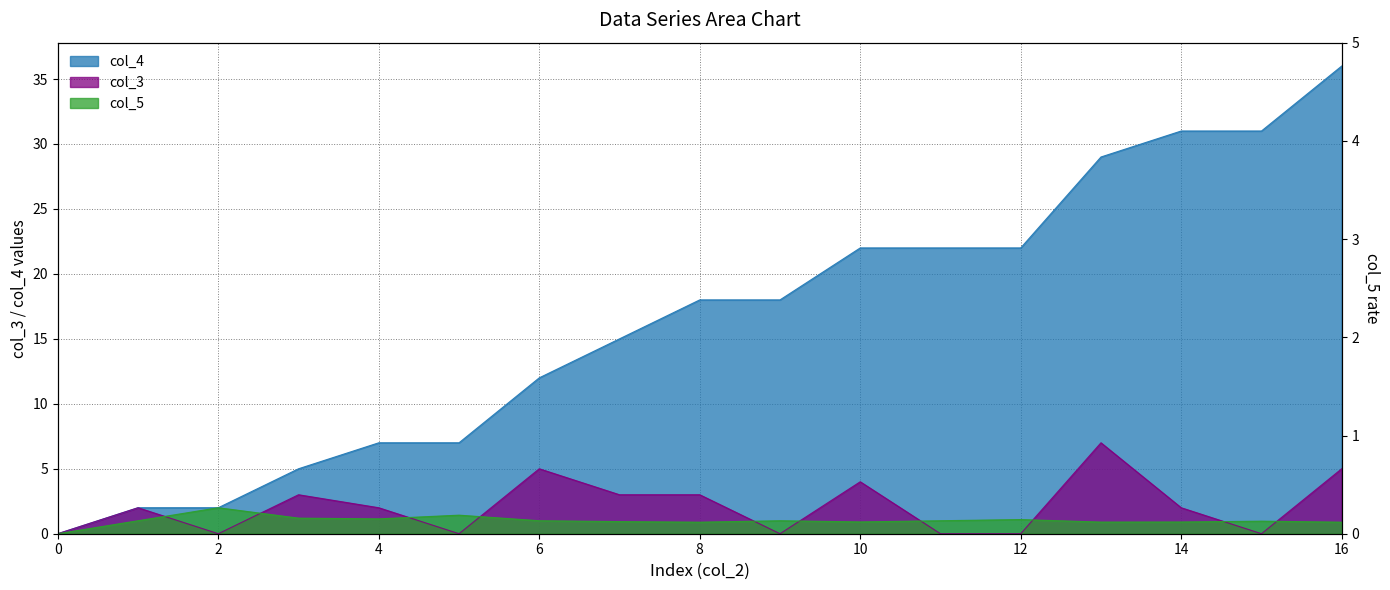

What is the sum of the col_4 values at 12 and 14?

53.0